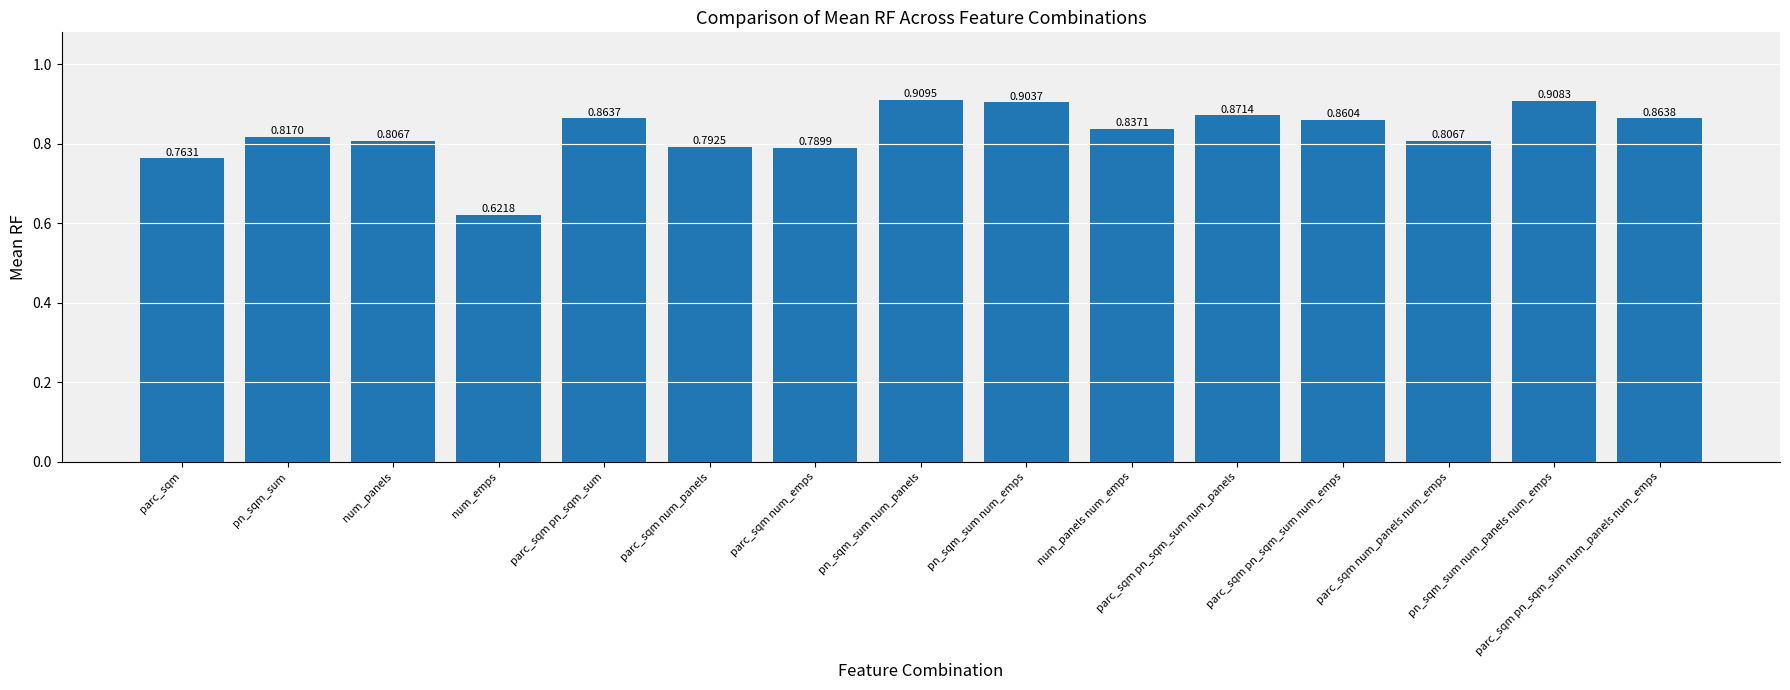

Are the bars horizontal?

No